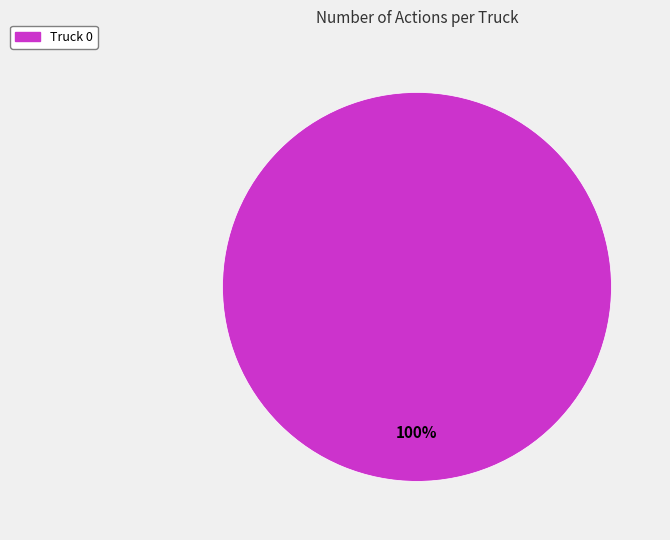

Is there any slice that represents more than half of the pie?

Yes